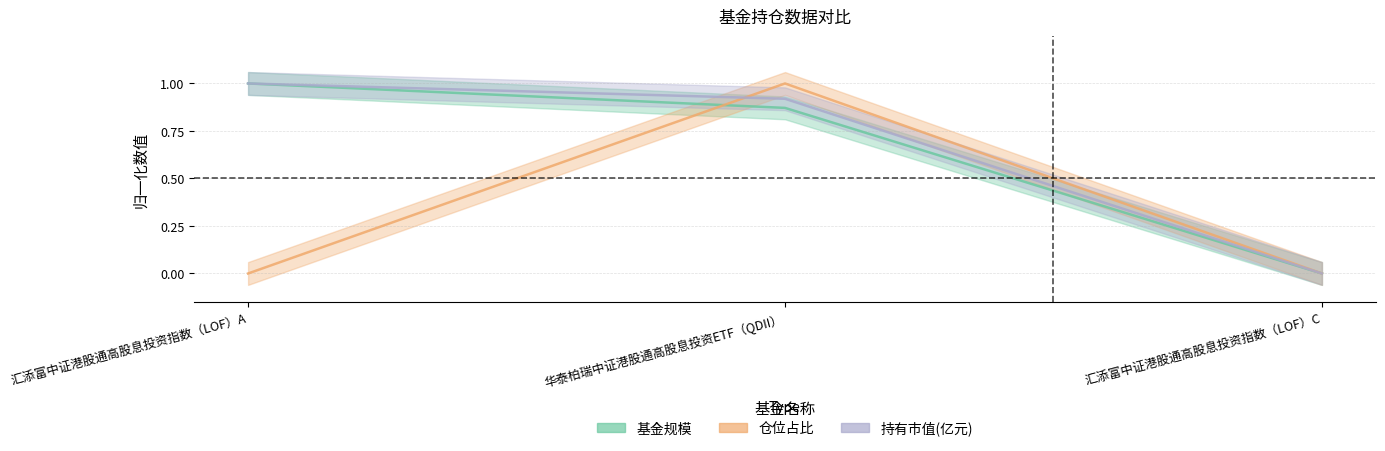

The 股票总仓位 series shows 0.4 at 汇添富中证港股通高股息投资指数（LOF）C. True or false?

False